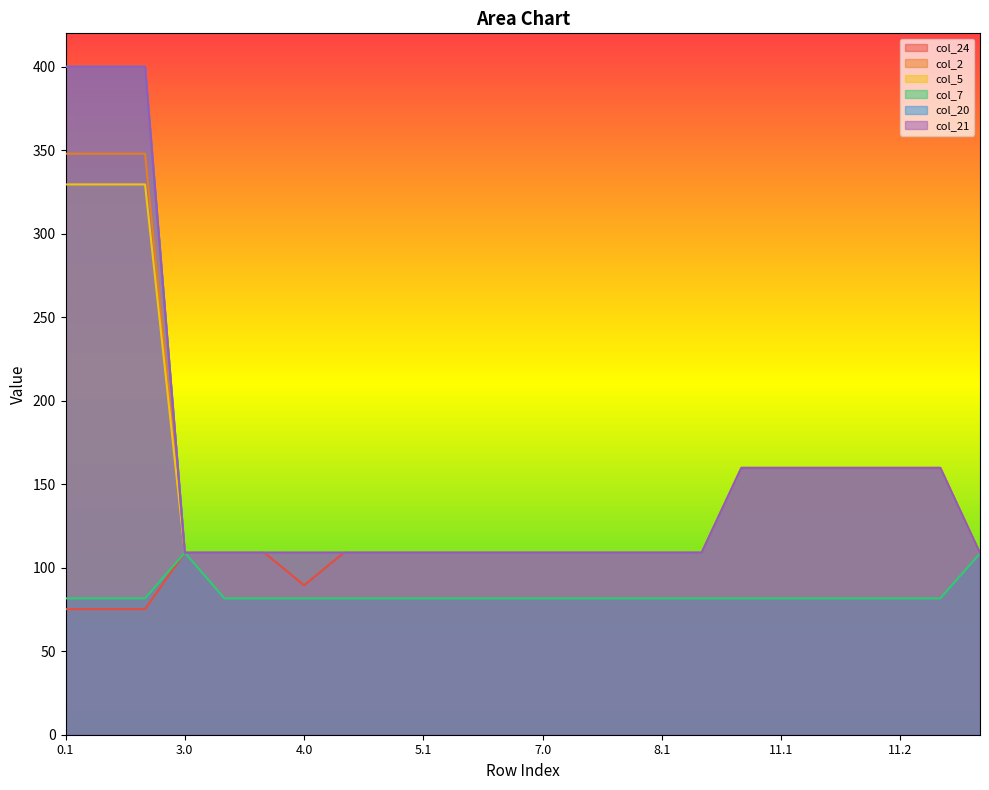

What are all the series names shown in the legend?

col_24, col_2, col_5, col_7, col_20, col_21